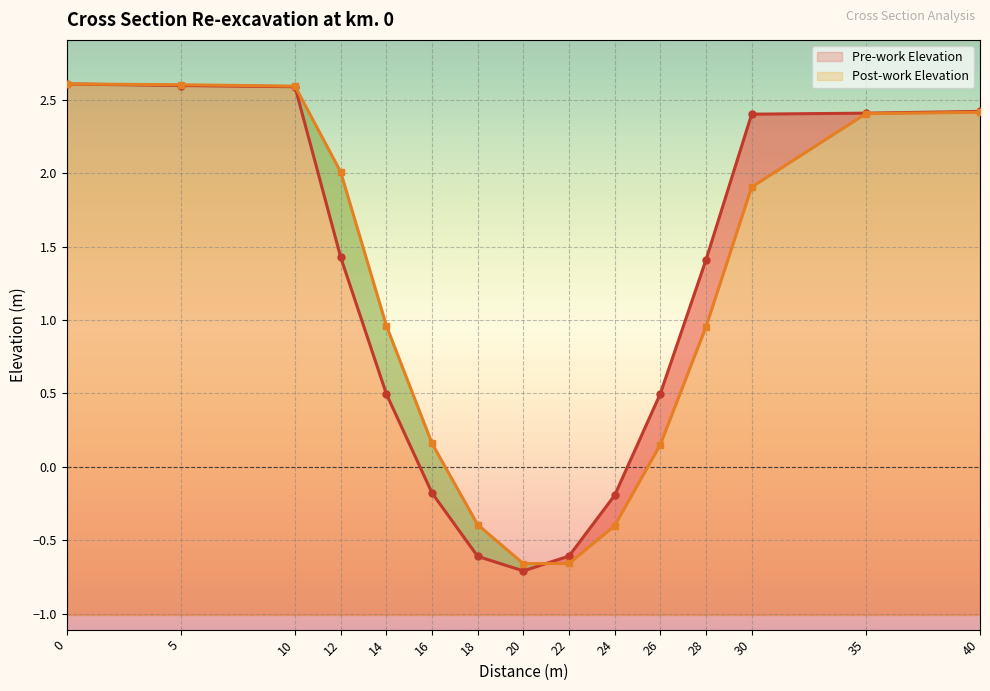

At how many categories does at least one series exceed 1?

8